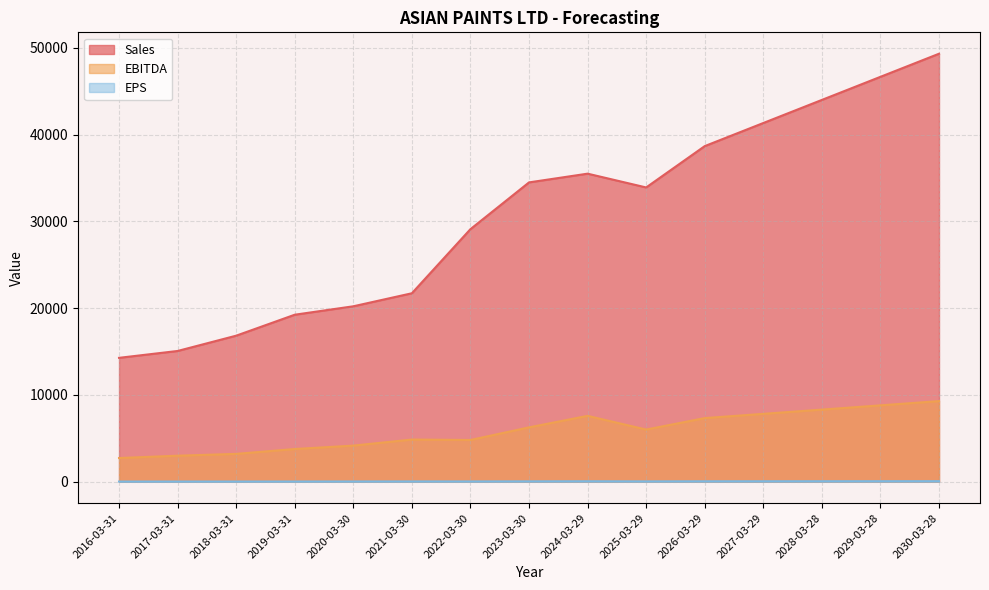

Reading right to left, what are all the values shown in this chart?

Sales: 2030-03-28=49315.1	2029-03-28=46653.7	2028-03-28=43992.2	2027-03-29=41330.8	2026-03-29=38669.3	2025-03-29=33905.6	2024-03-29=35494.7	2023-03-30=34488.6	2022-03-30=29101.3	2021-03-30=21712.8	2020-03-30=20211.2	2019-03-31=19240.1	2018-03-31=16824.5	2017-03-31=15062.0	2016-03-31=14271.5
EBITDA: 2030-03-28=9285.5	2029-03-28=8796.0	2028-03-28=8306.5	2027-03-29=7817.1	2026-03-29=7327.6	2025-03-29=6006.2	2024-03-29=7585.0	2023-03-30=6259.8	2022-03-30=4803.6	2021-03-30=4855.6	2020-03-30=4156.8	2019-03-31=3764.9	2018-03-31=3204.0	2017-03-31=2993.8	2016-03-31=2725.0
EPS: 2030-03-28=58.4	2029-03-28=55.2	2028-03-28=52.0	2027-03-29=48.8	2026-03-29=45.6	2025-03-29=35.0	2024-03-29=49.4	2023-03-30=39.2	2022-03-30=29.1	2021-03-30=30.0	2020-03-30=25.2	2019-03-31=20.2	2018-03-31=18.4	2017-03-31=17.5	2016-03-31=16.2